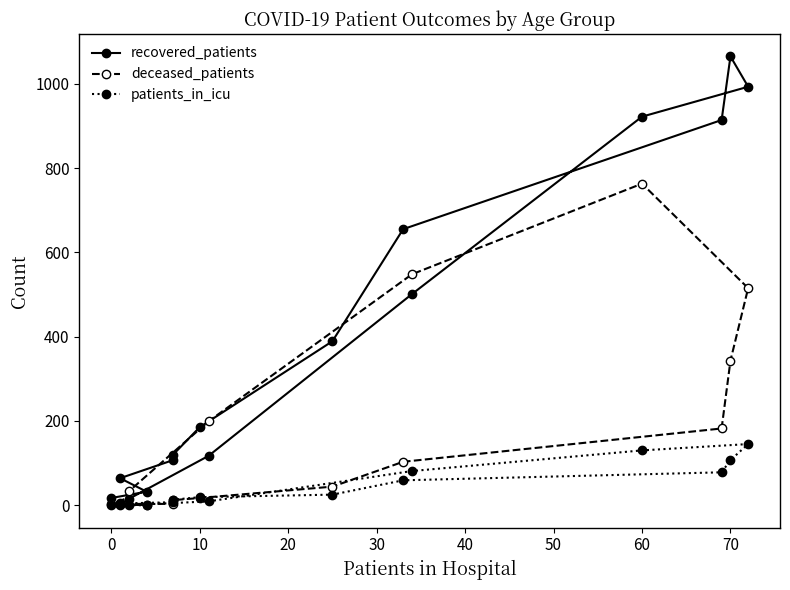

Is the value of deceased_patients at 50 greater than the value of patients_in_icu at 30?

Yes